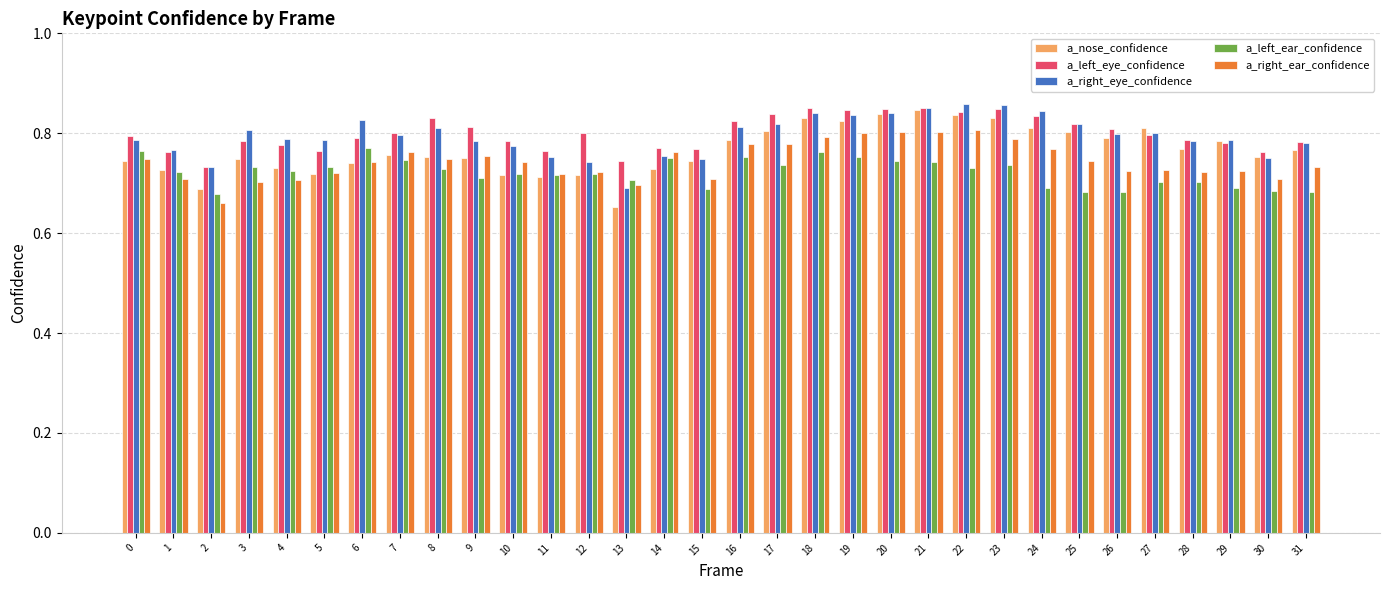

How many bars are there in each group?

5